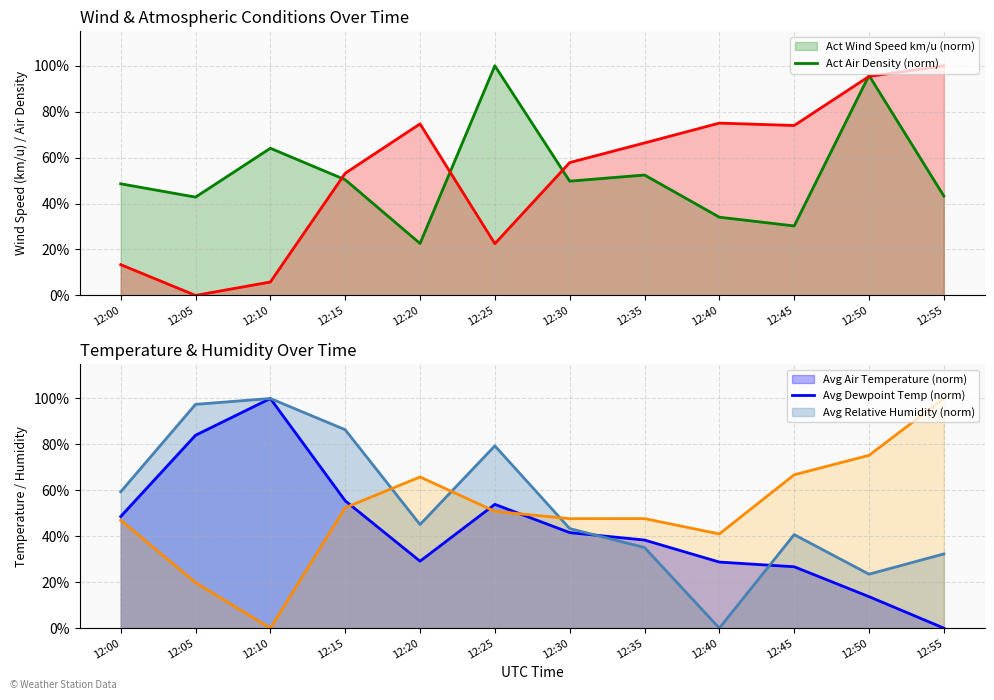

True or false: Act Air Density has more than 0 points higher than both neighbors.

True